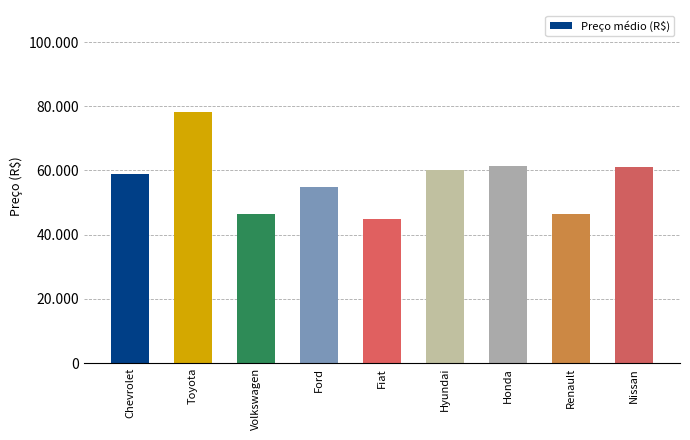

Which label corresponds to the largest value in the chart?

Toyota